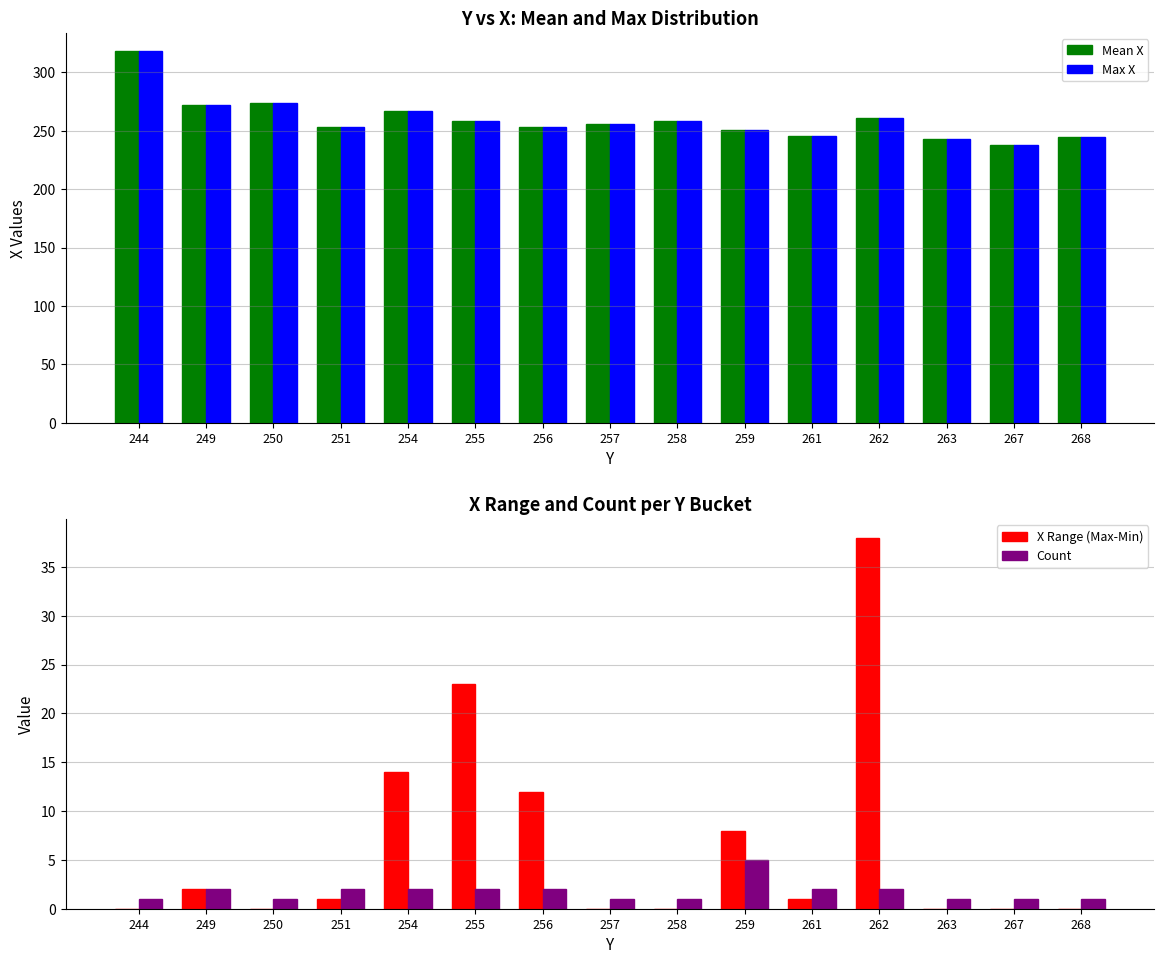

Between 257 and 262, which is larger?

262